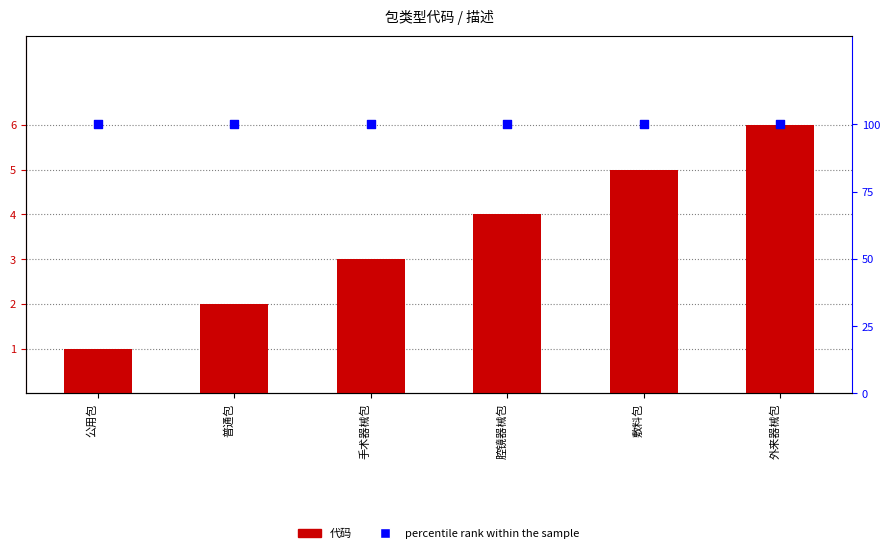

Which series reaches the minimum Y coordinate?

代码